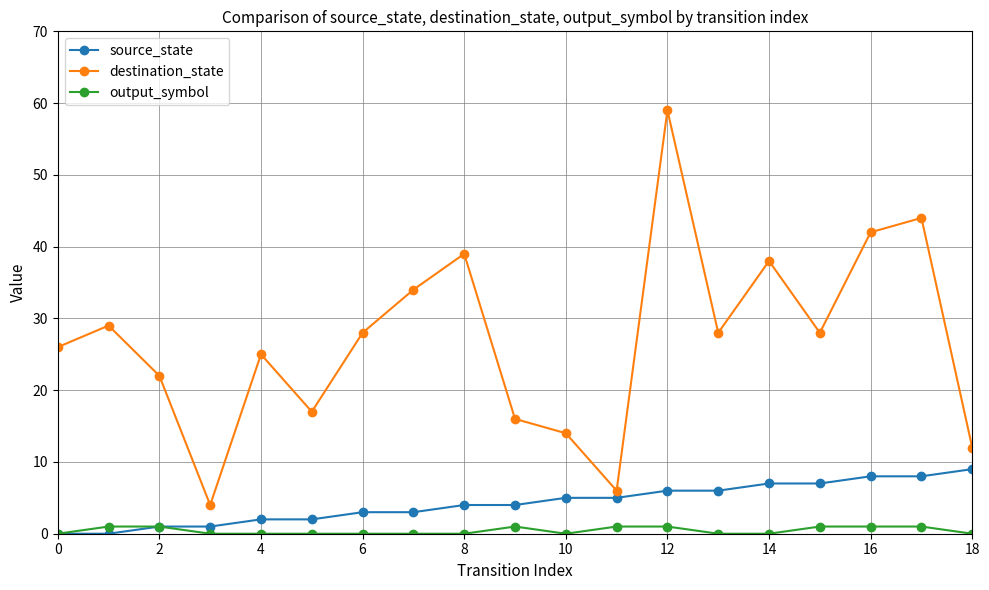

Which series has the largest total across all categories?

destination_state